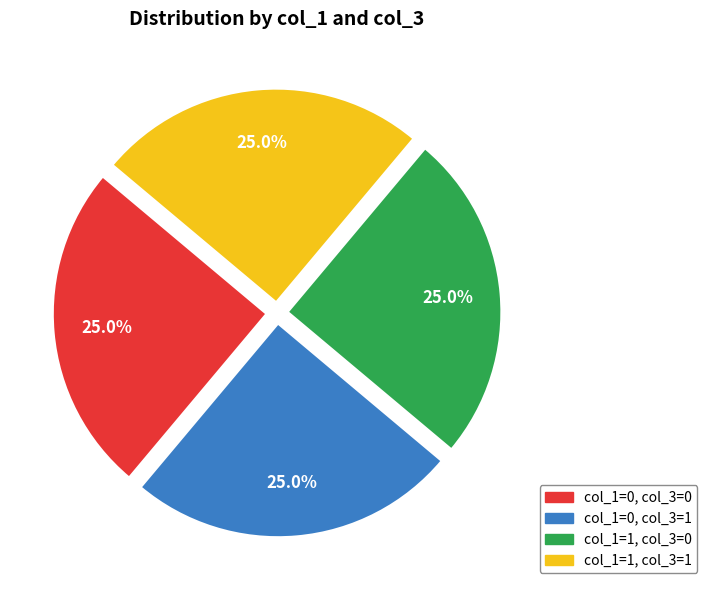

Is there a majority slice in this chart?

No